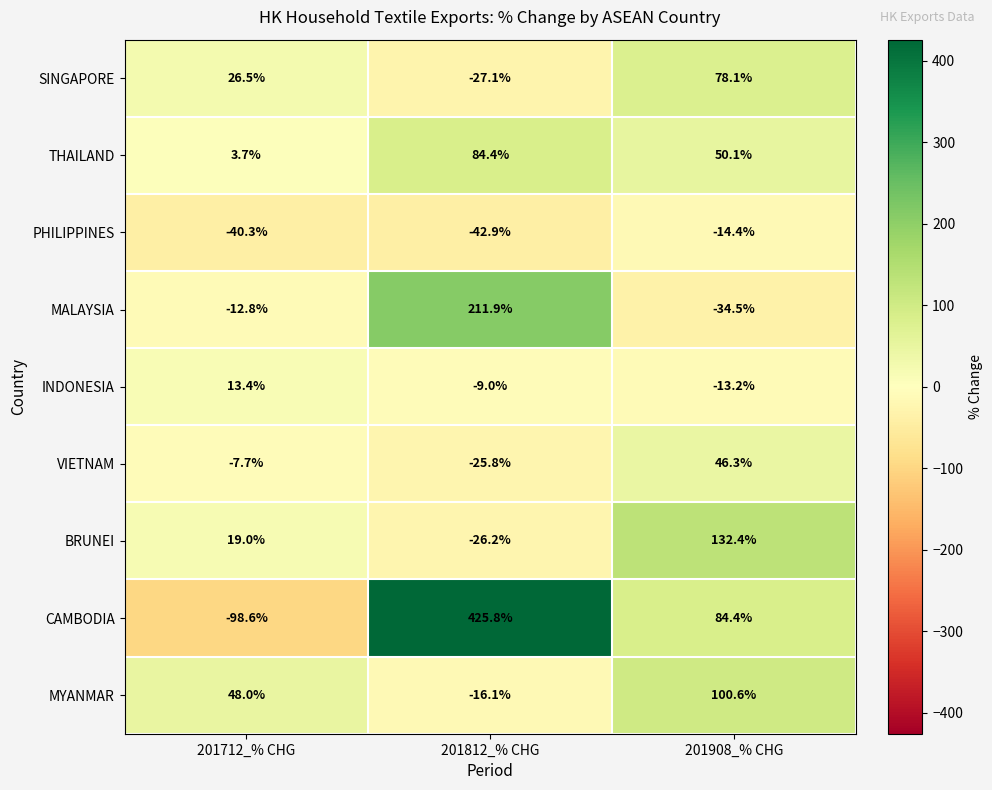

List the series in order of their peak value, highest first.

CAMBODIA, MALAYSIA, BRUNEI, MYANMAR, THAILAND, SINGAPORE, VIETNAM, INDONESIA, PHILIPPINES